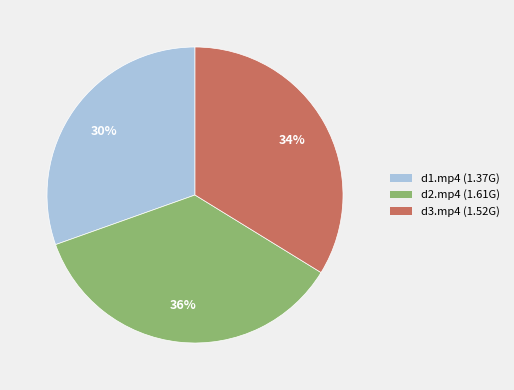

To the nearest percent, what is the average slice percentage?

33%